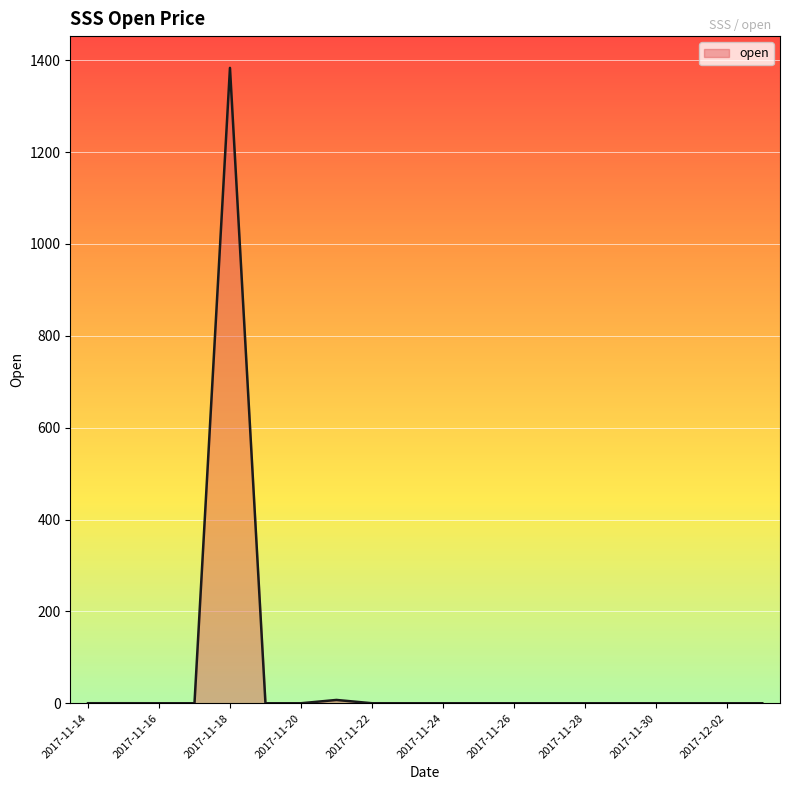

What is the difference between the maximum and minimum values?

1383.1